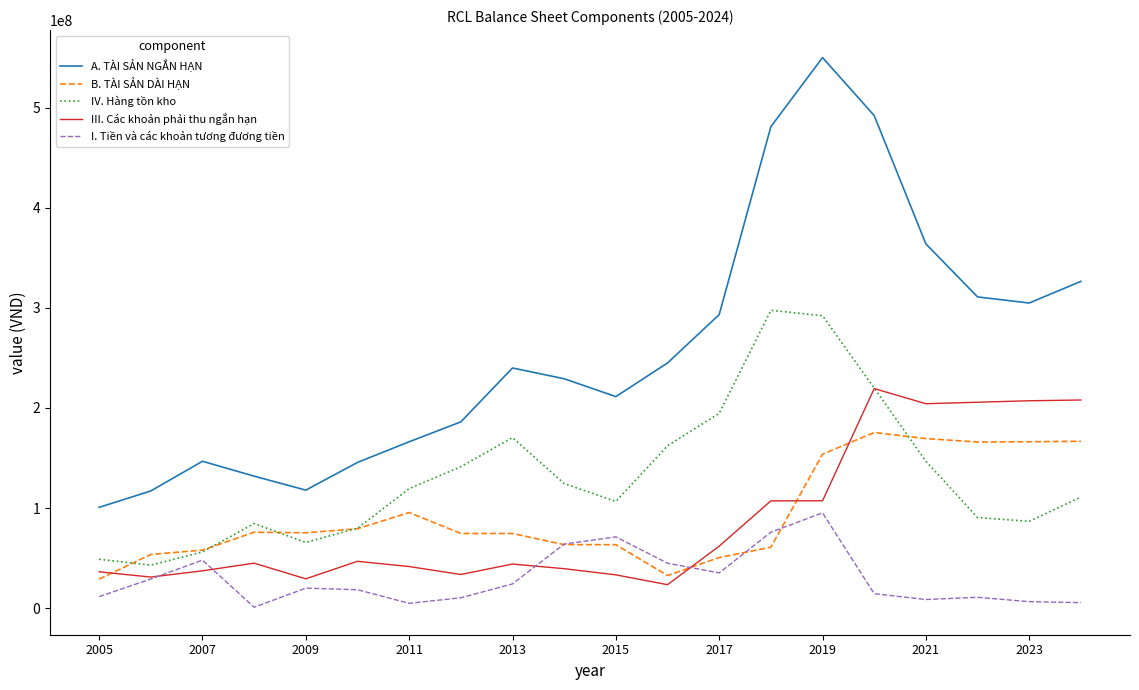

List the series in order of their peak value, highest first.

A. TÀI SẢN NGẮN HẠN, IV. Hàng tồn kho, III. Các khoản phải thu ngắn hạn, B. TÀI SẢN DÀI HẠN, I. Tiền và các khoản tương đương tiền